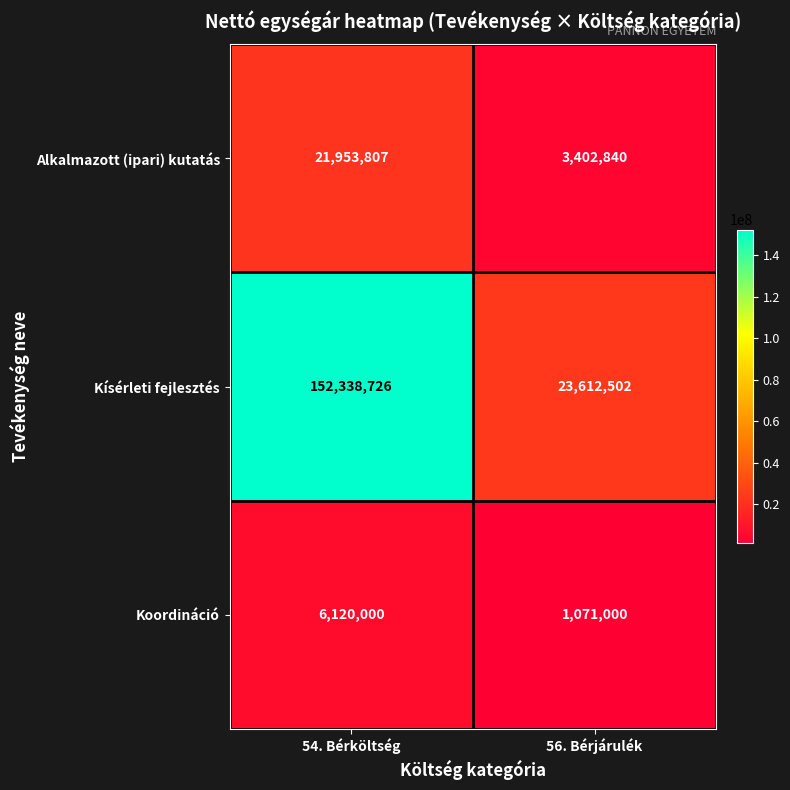

What is the sum of the Alkalmazott (ipari) kutatás values at 54. Bérköltség and 56. Bérjárulék?

25356647